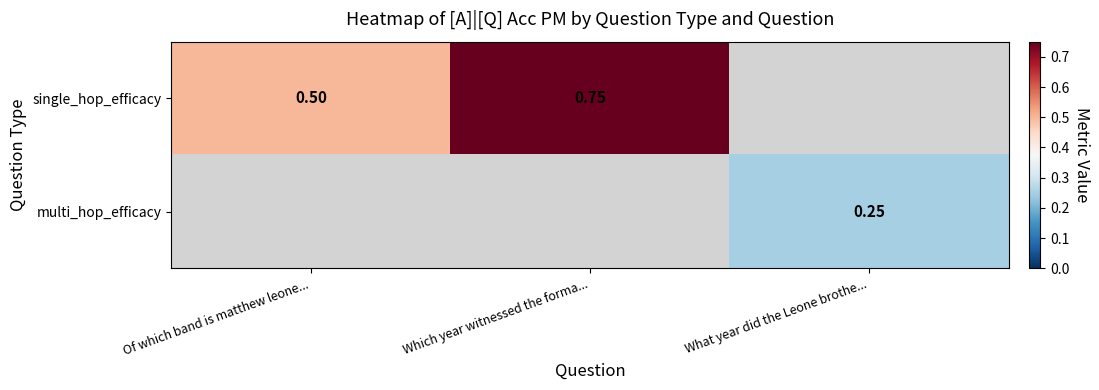

Which category has the lowest value across all series?

What year did the Leone brothe...